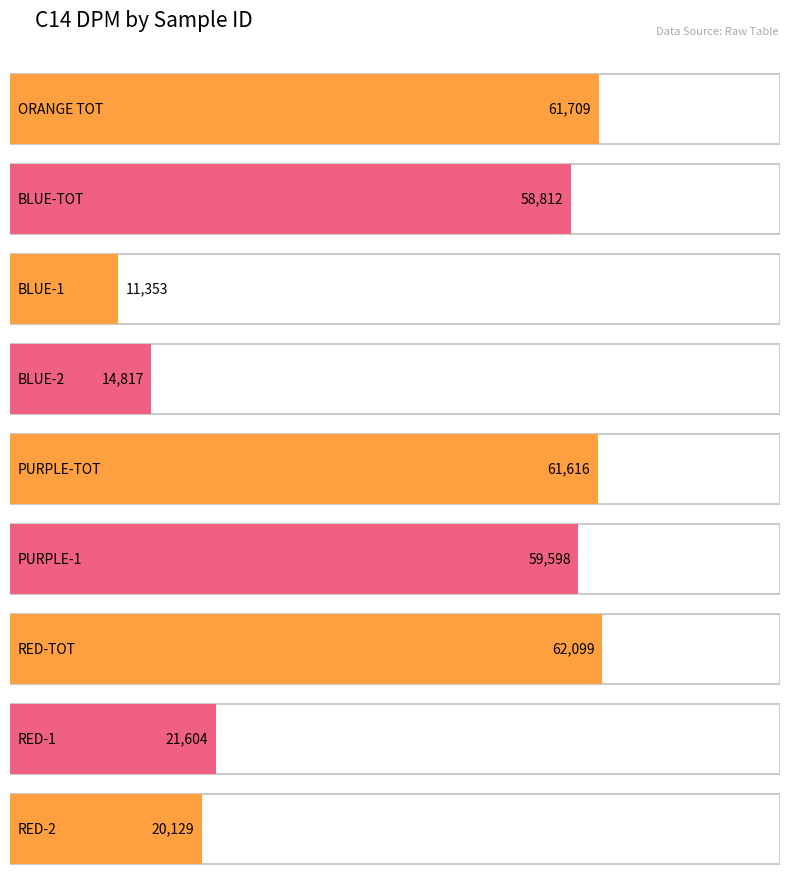

What is the change in value from BLUE-1 to PURPLE-1?

+48245